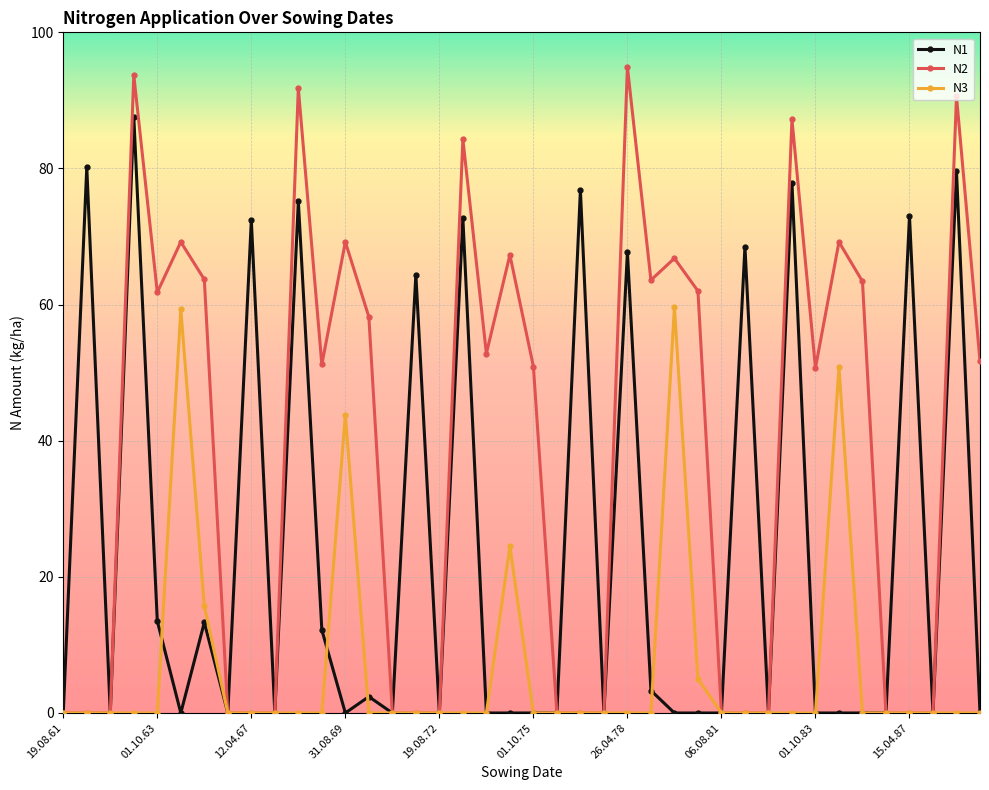

List the series in order of their overall mean, highest first.

N2, N1, N3